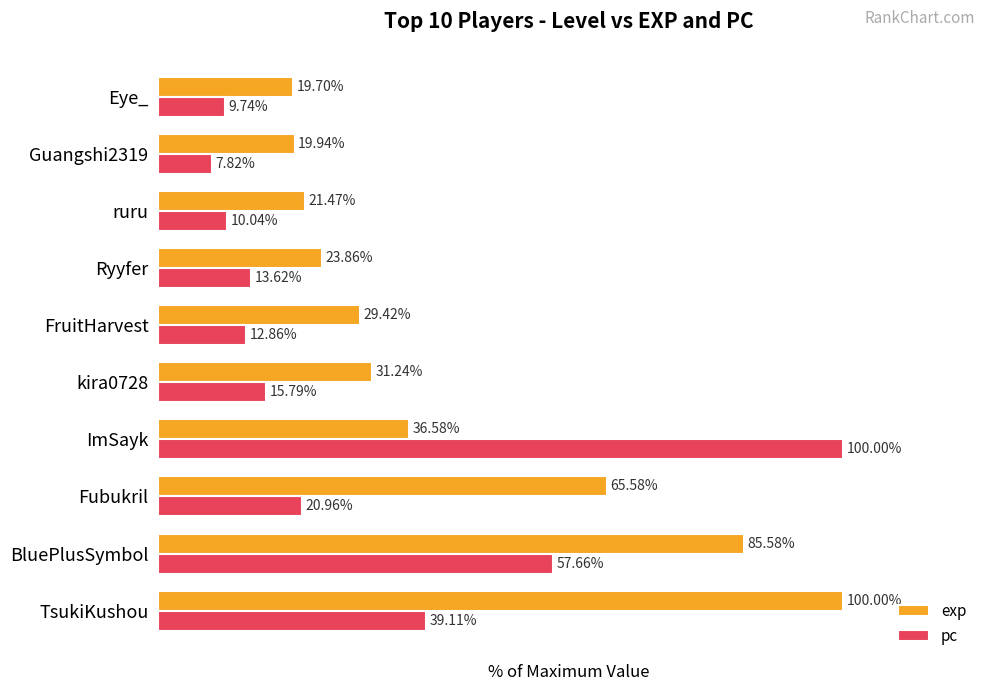

Rank the series by their average value, from lowest to highest.

pc, exp